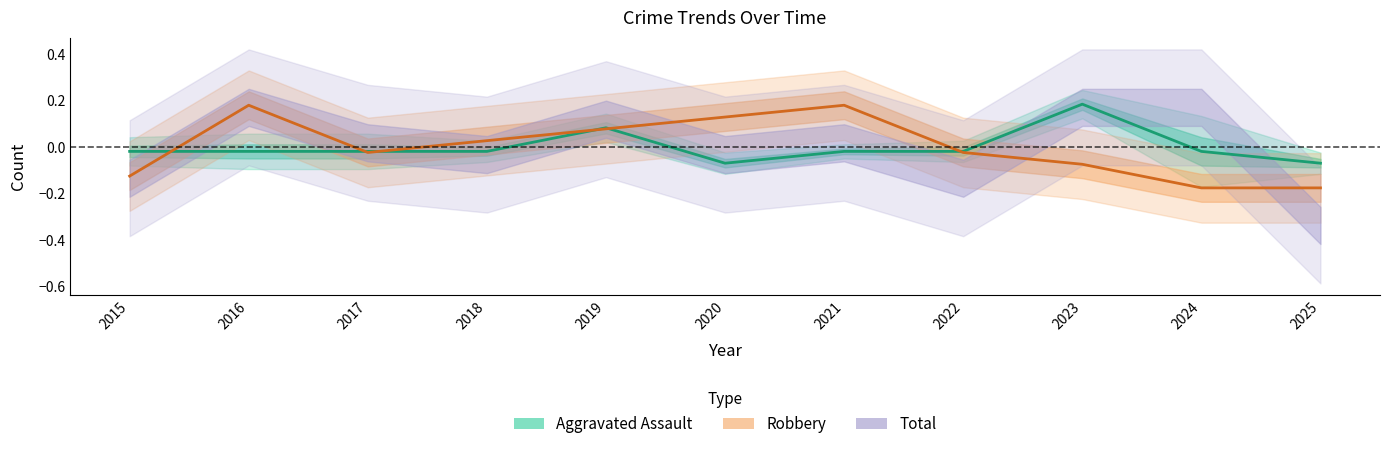

How many negative values does the Robbery series have?

6